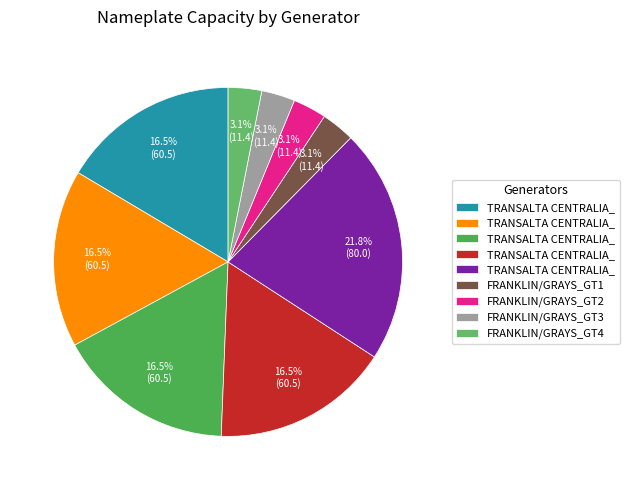

Which category has the biggest portion of the pie?

TRANSALTA CENTRALIA_7